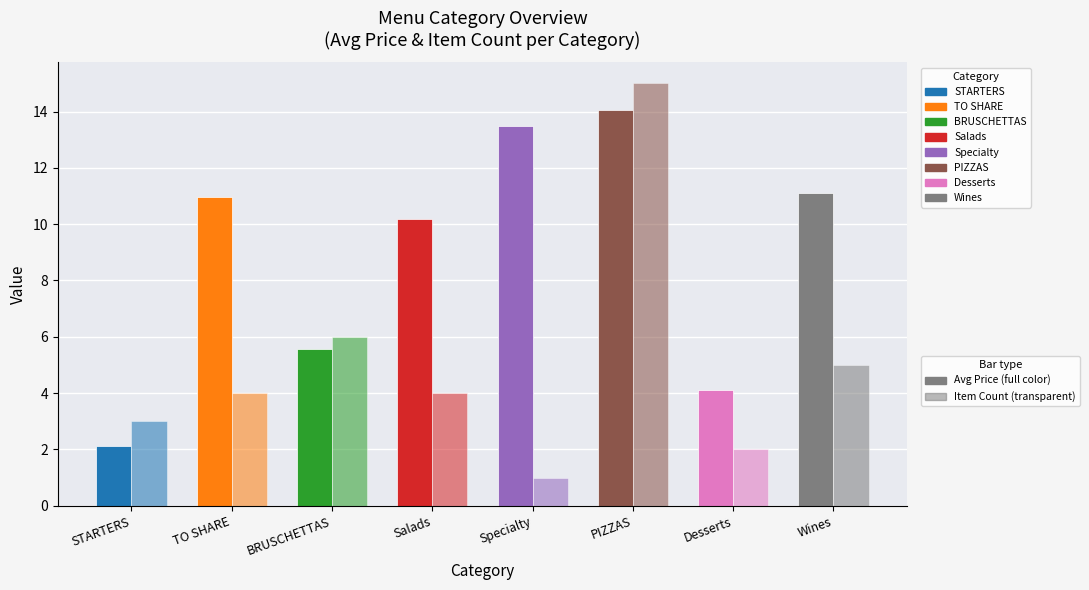

Count the number of data series in this chart.

2